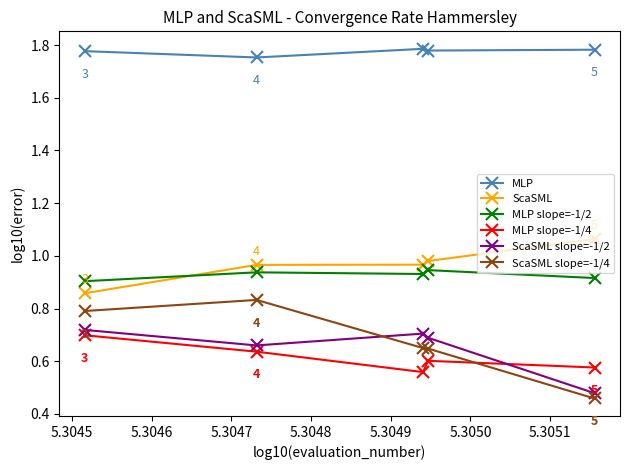

Which series has the widest spread of values?

ScaSML slope=-1/4